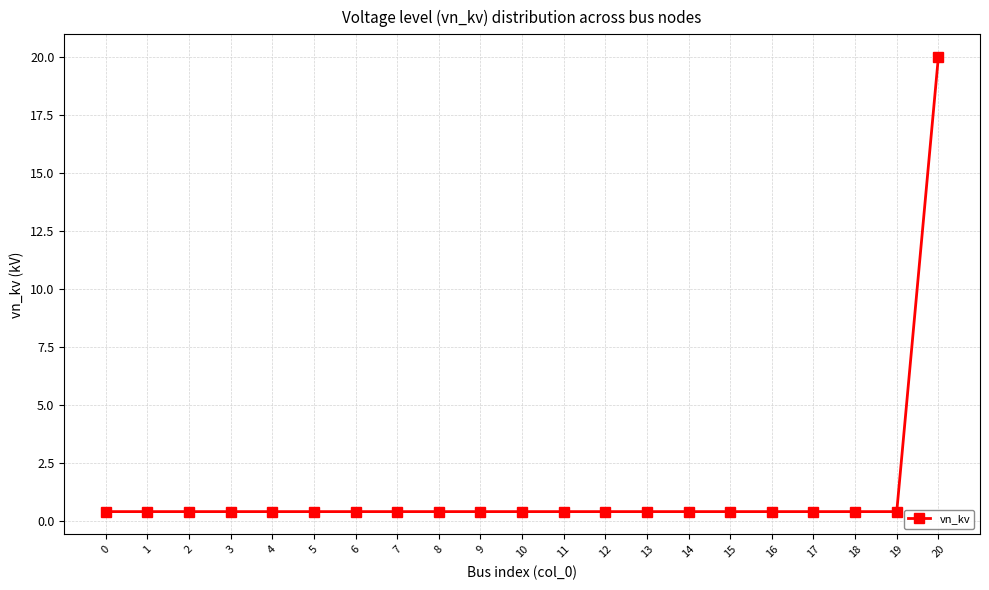

The chart shows a value of 0.4 at 10. True or false?

True